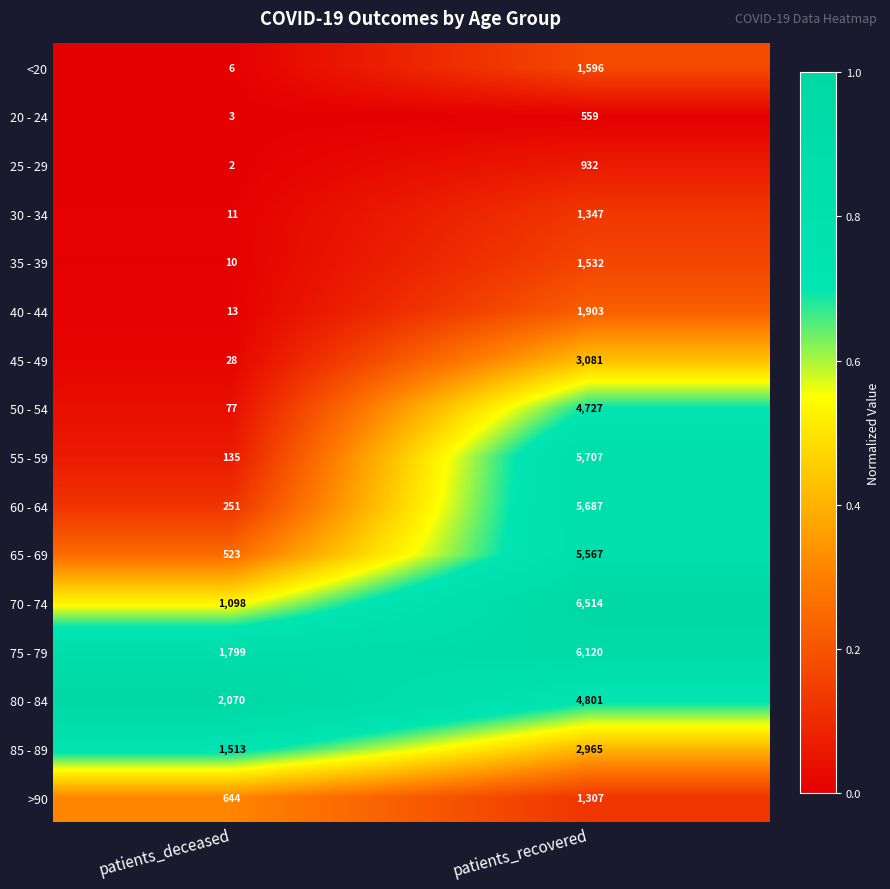

What is the approximate value of >90 at patients_deceased?

644